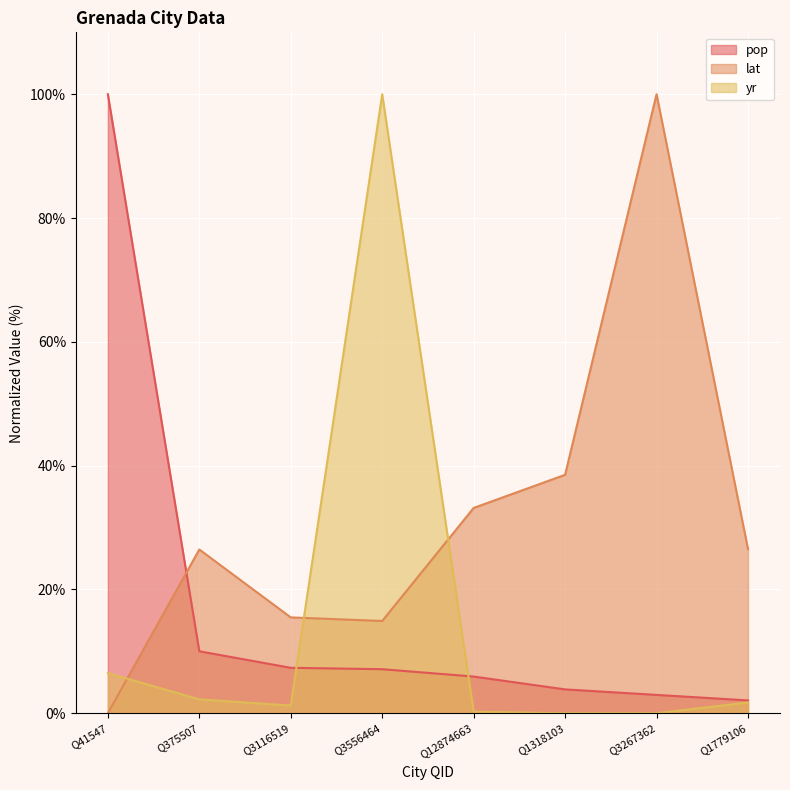

What is the difference between the maximum and minimum values in the pop series?

97.9